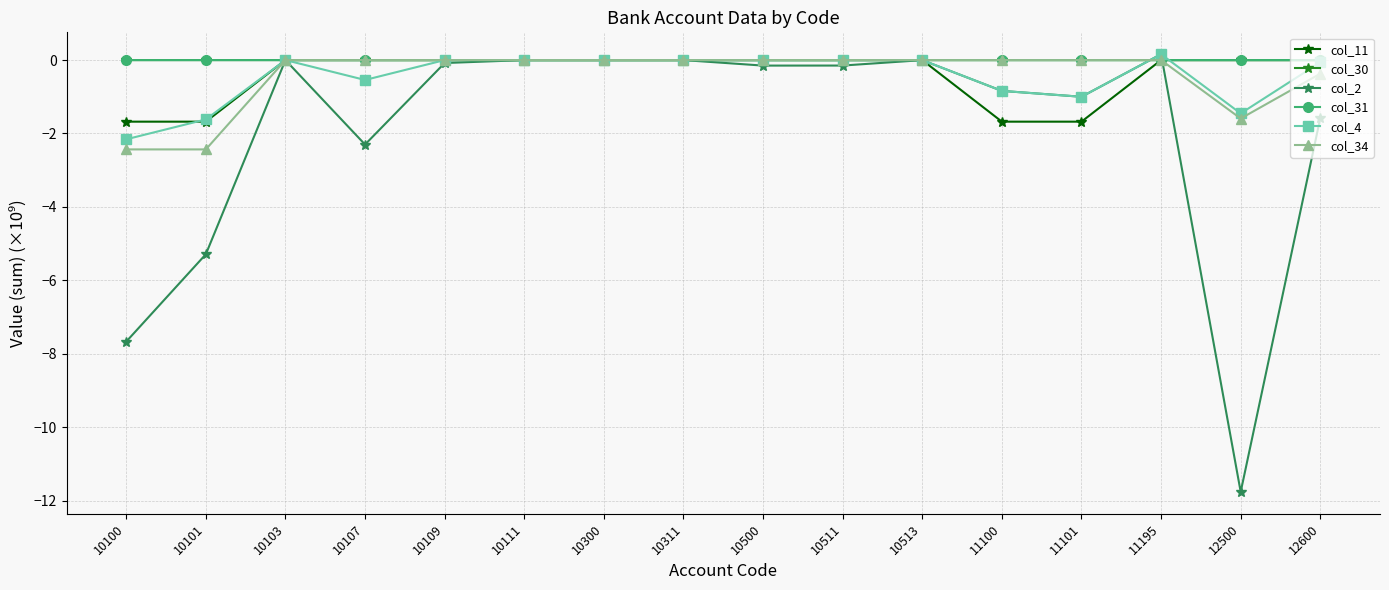

Between 10100 and 10500, which series saw the biggest shift?

col_2